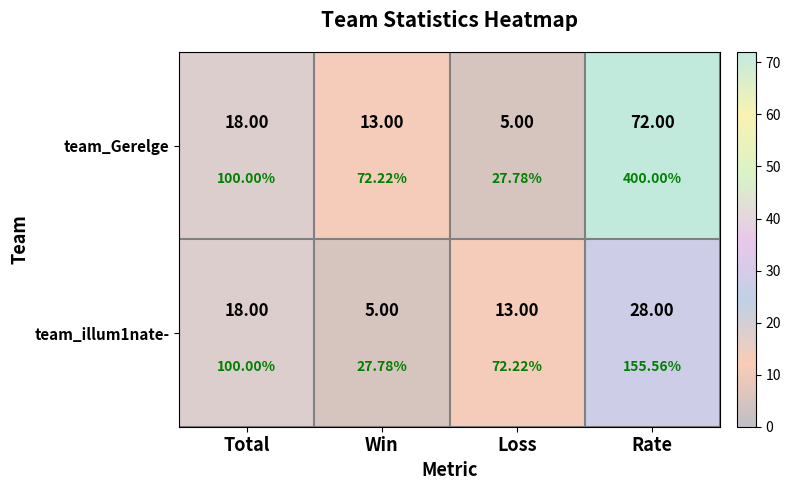

Between Loss and Rate, which series saw the biggest shift?

team_Gerelge